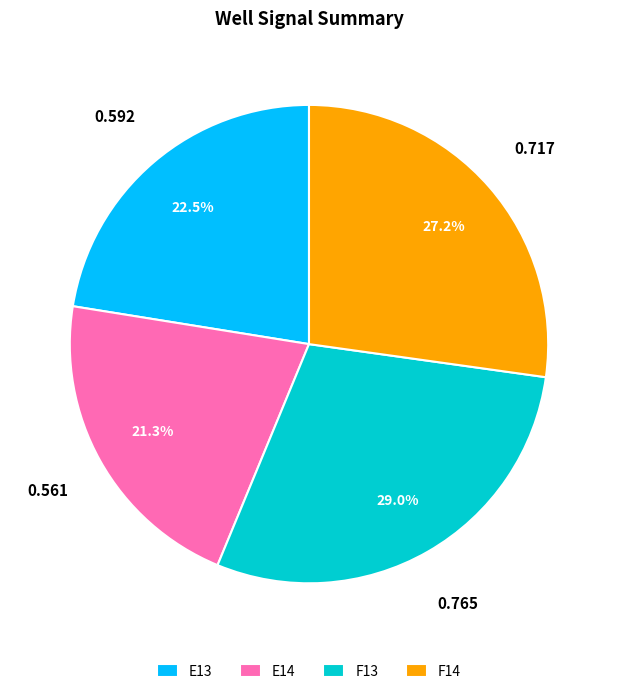

Rank the categories by value from highest to lowest.

F13, F14, E13, E14